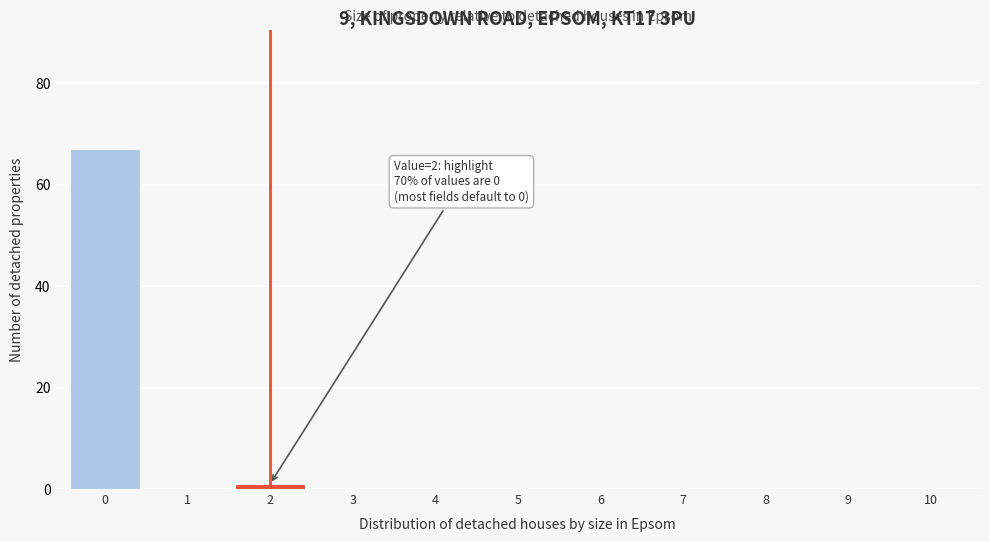

Reading left to right, transcribe all the data shown in this chart.

0=67	1=0	2=1	3=0	4=0	5=0	6=0	7=0	8=0	9=0	10=0